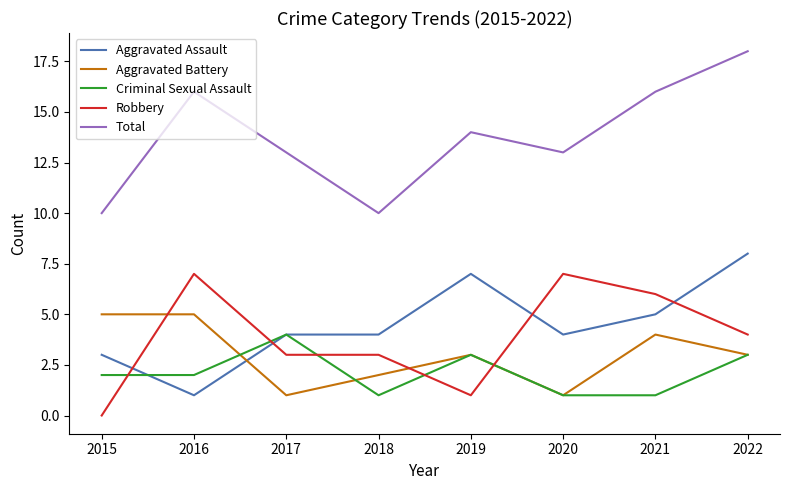

What is the average value of the Total series?

14